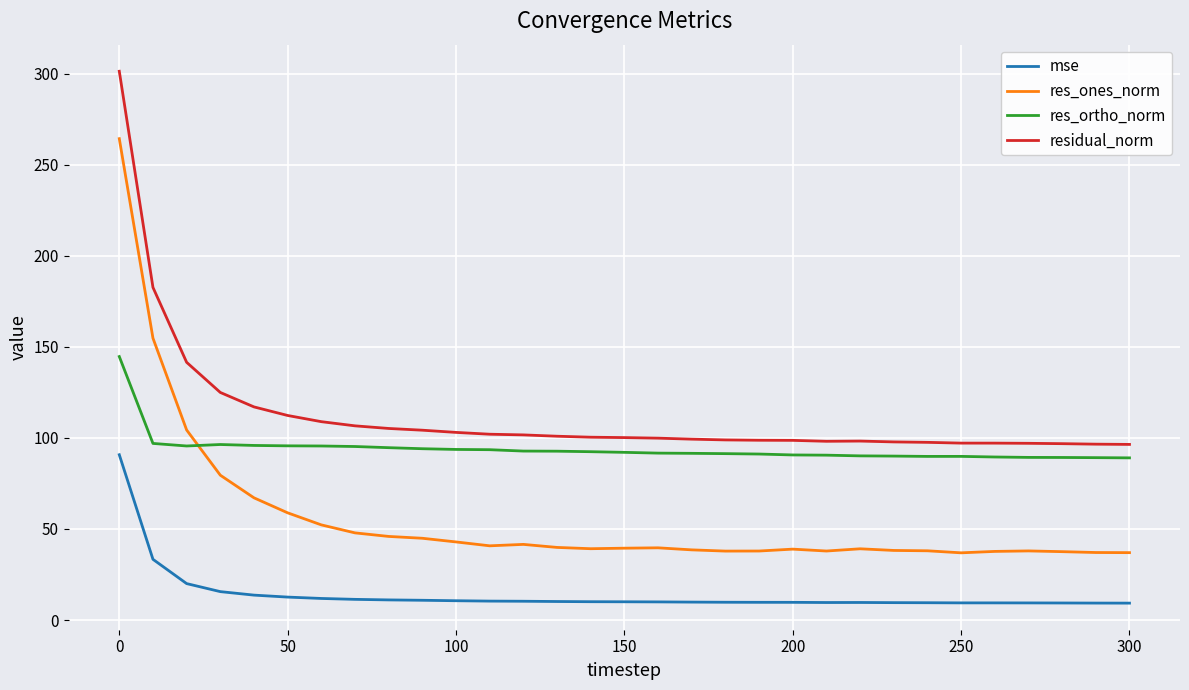

How many lines are shown in the chart?

4